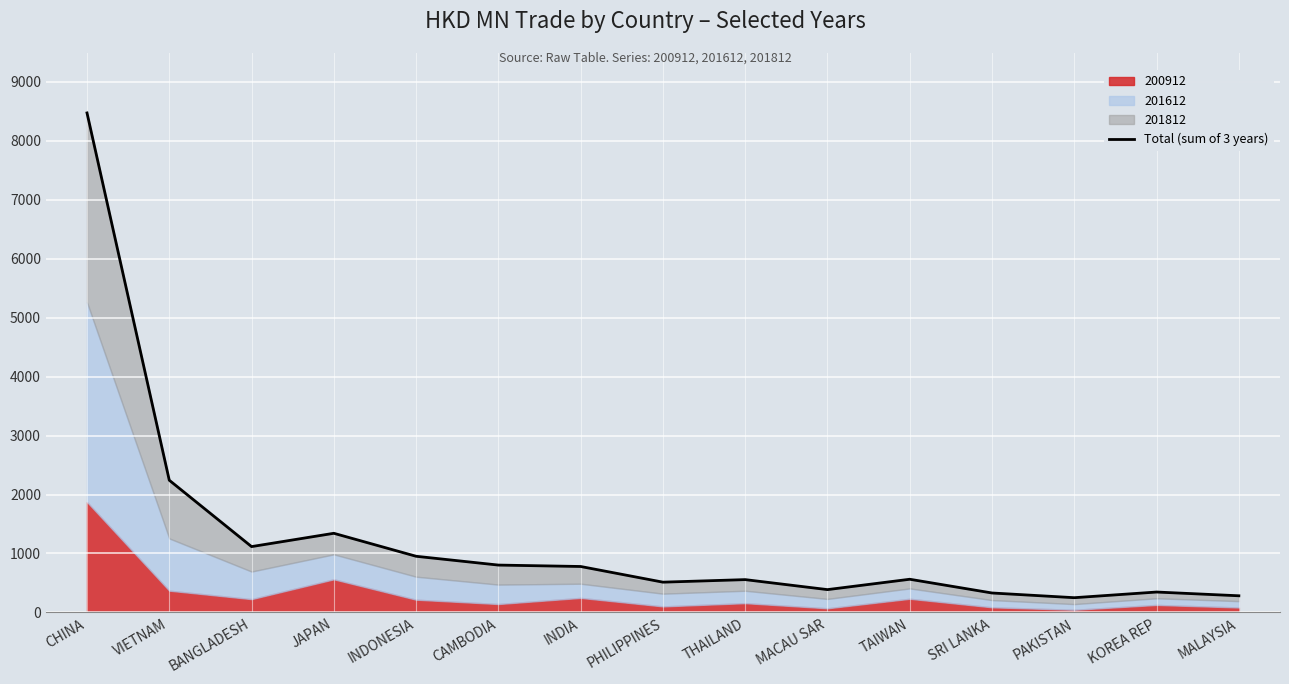

What is the label of the 9th point from the right?

INDIA